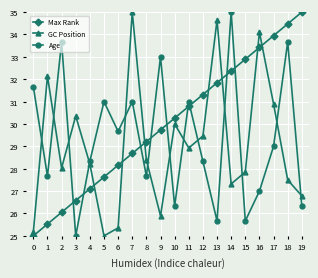

Is this an area chart (filled region under the line)?

No